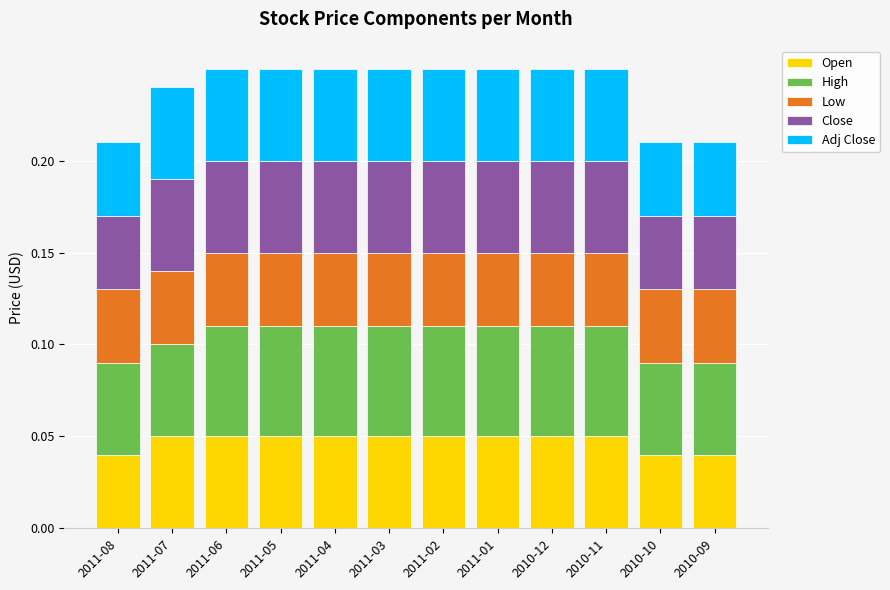

Is it true that Open equals 0.0 at 2011-07?

False